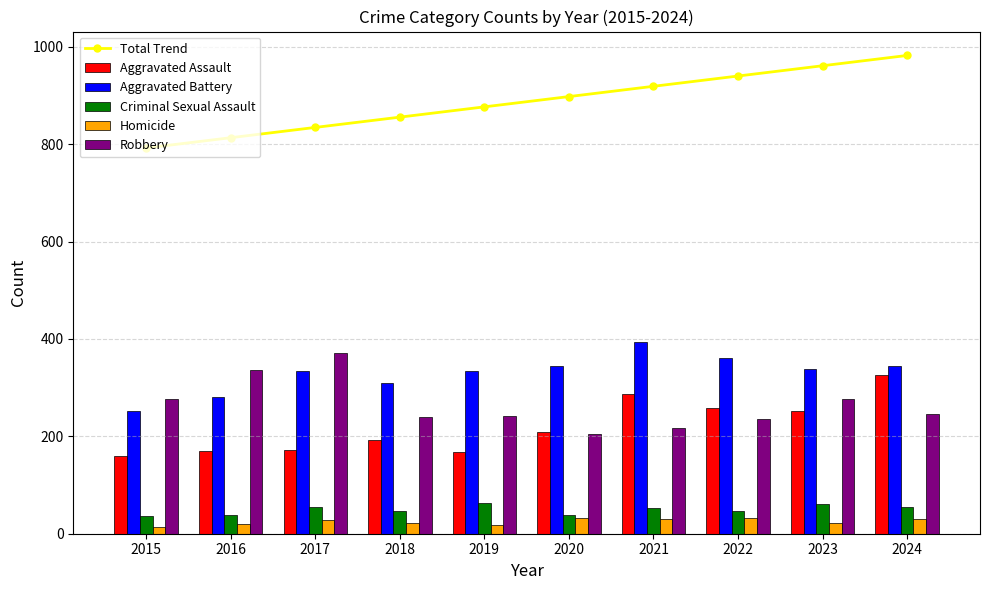

How many values in the Criminal Sexual Assault series exceed 52?

4